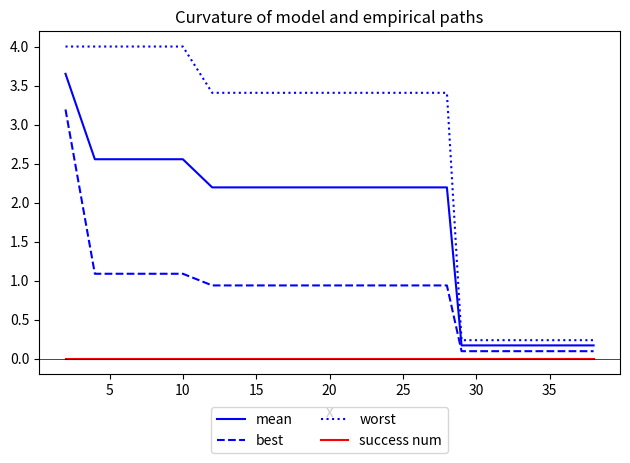

Which series has the largest total across all categories?

worst